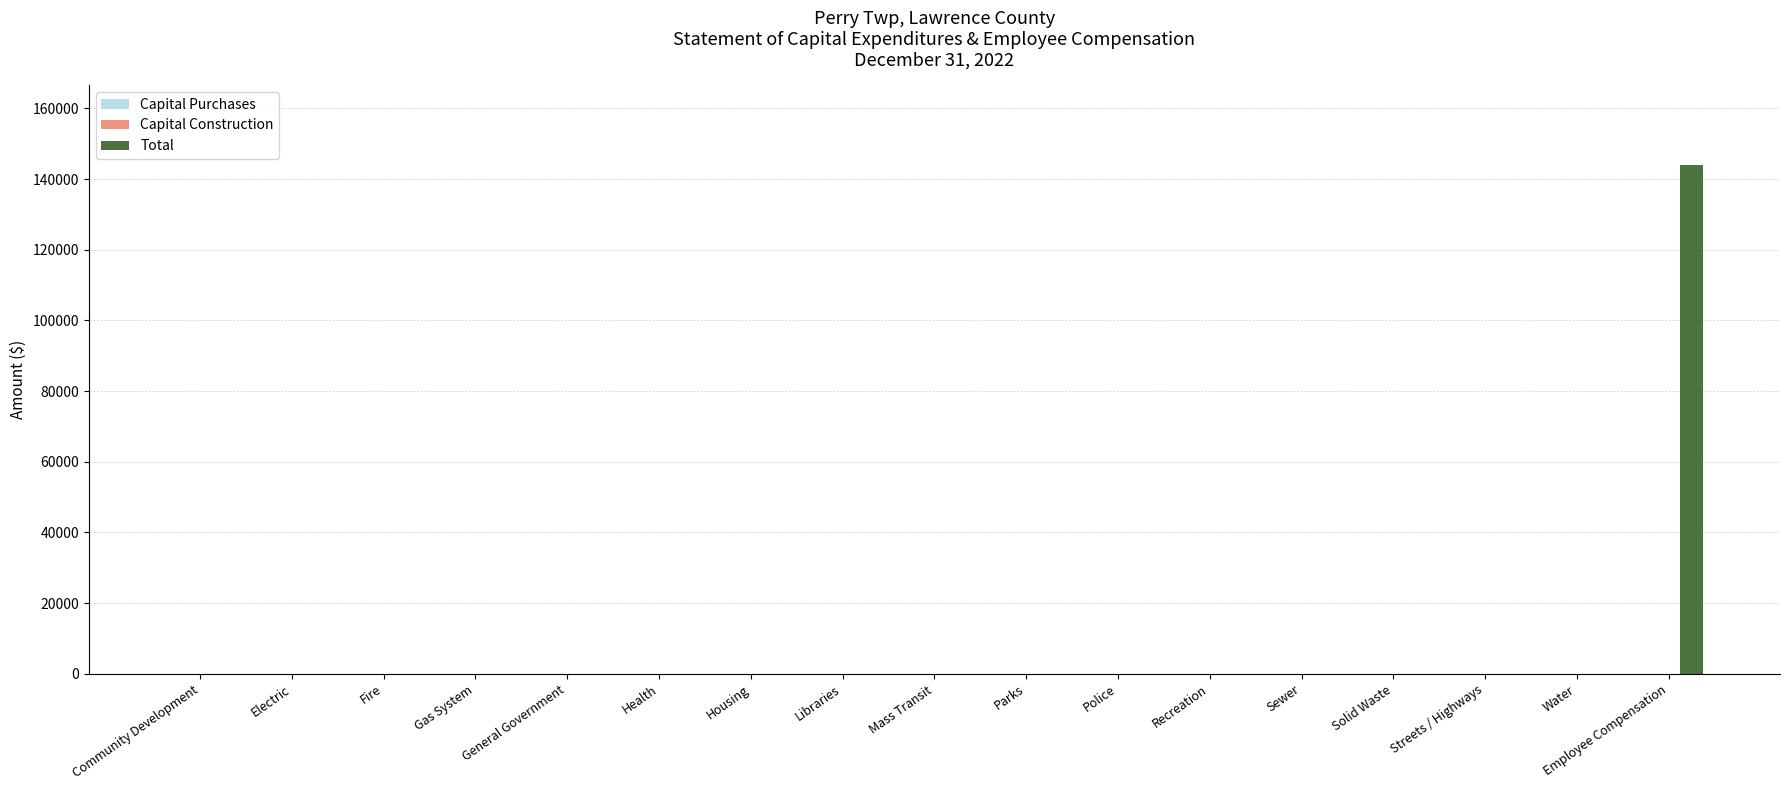

The value at Health is 0. True or false?

True